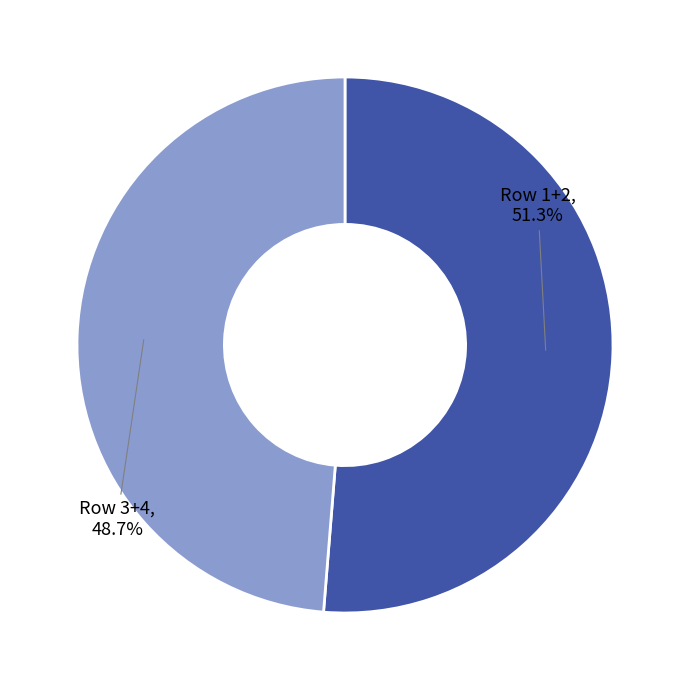

To the nearest percent, what is the difference between the largest and smallest slice percentages?

3%